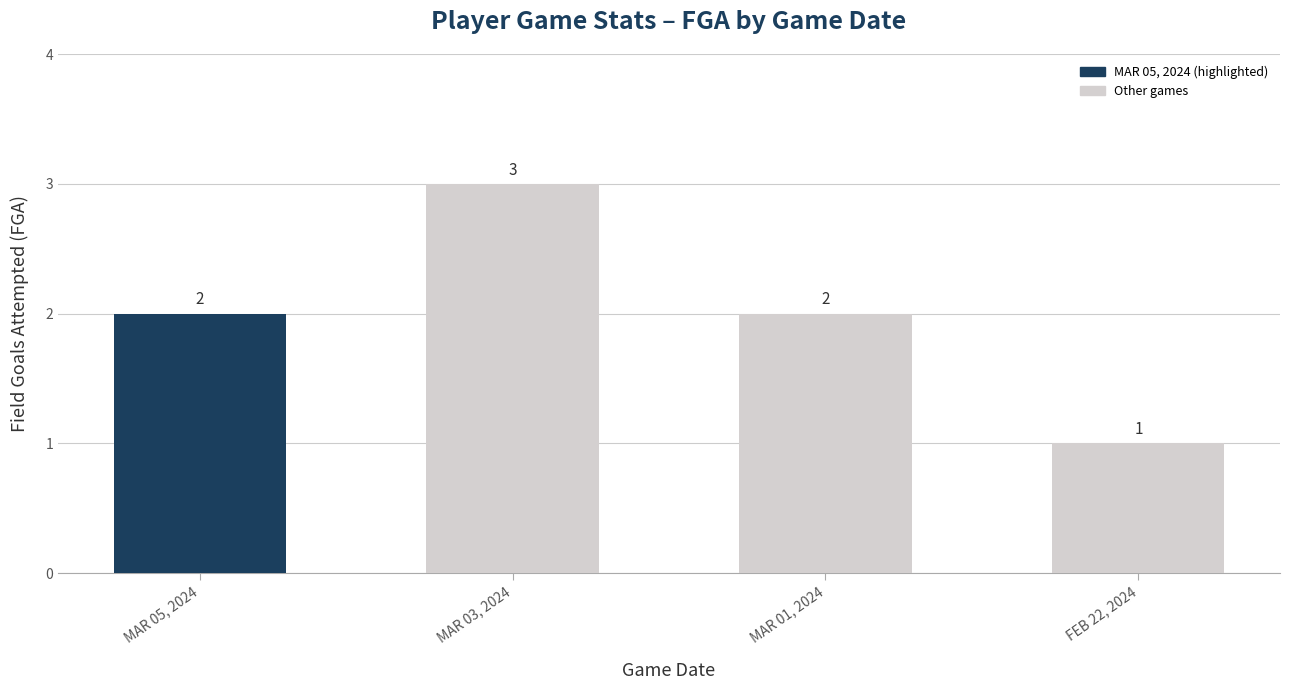

What is the ratio of the value at FEB 22, 2024 to the value at MAR 03, 2024?

0.3